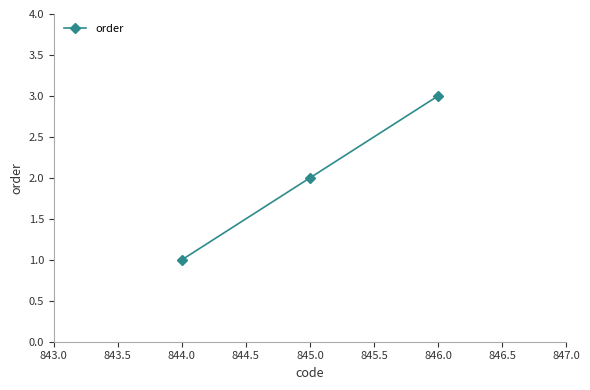

What is the ratio of the value at 844.0 to the value at 845.0?

0.5